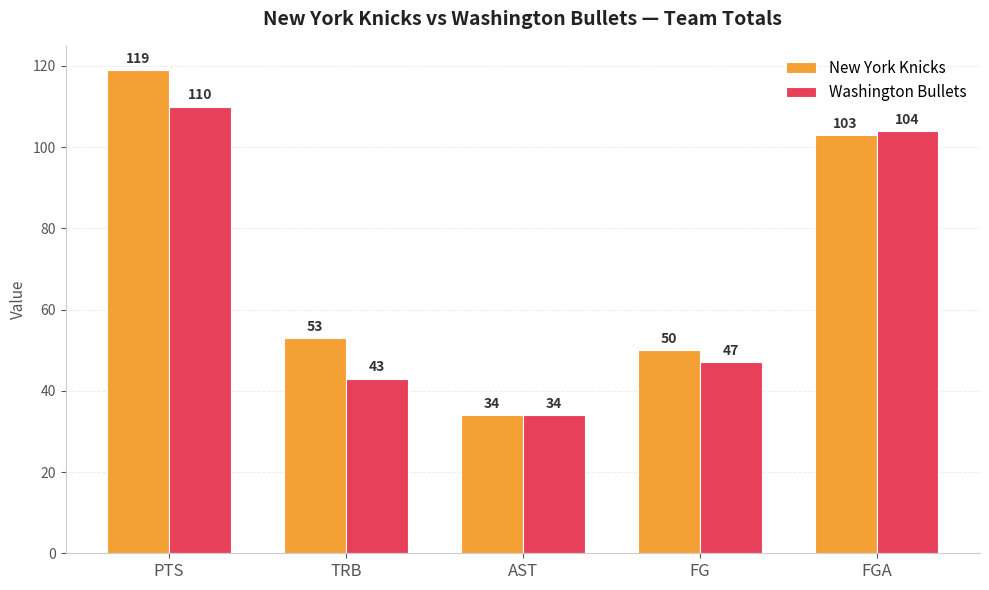

Which series changed the most between PTS and TRB?

Washington Bullets